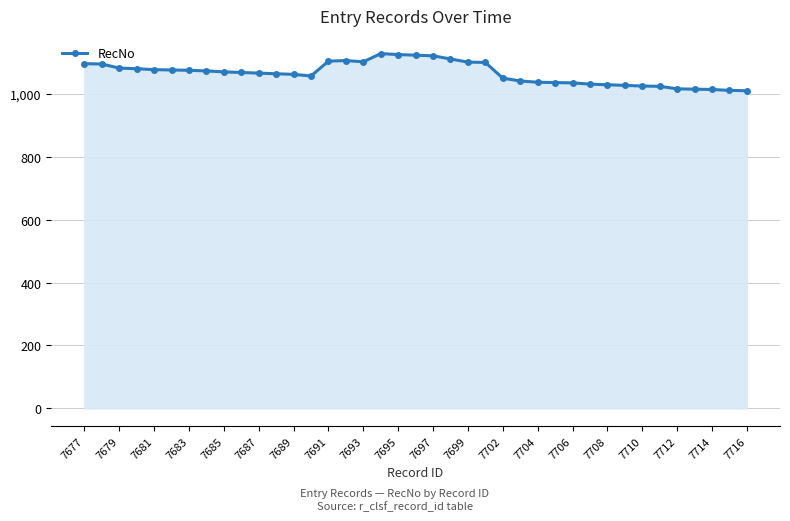

What is the value of the 3rd point from the left?

1082